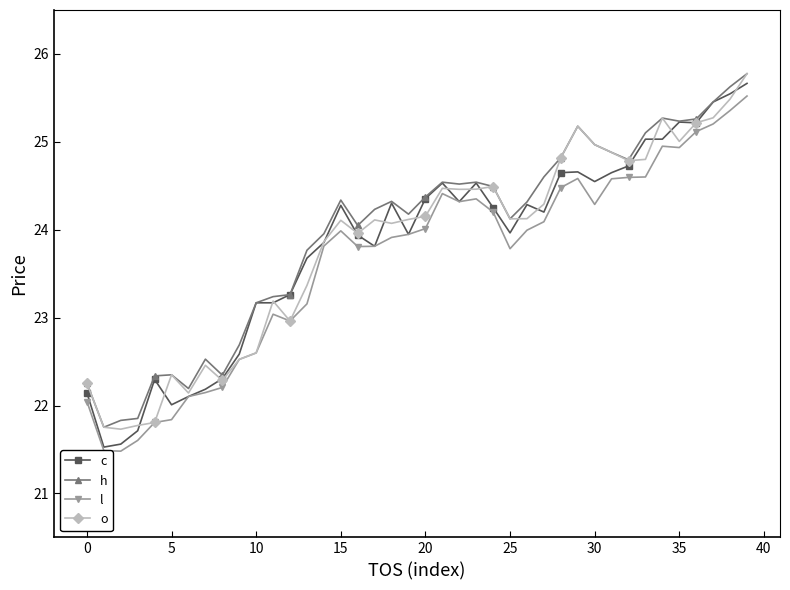

What is the minimum value shown in the chart?

21.5